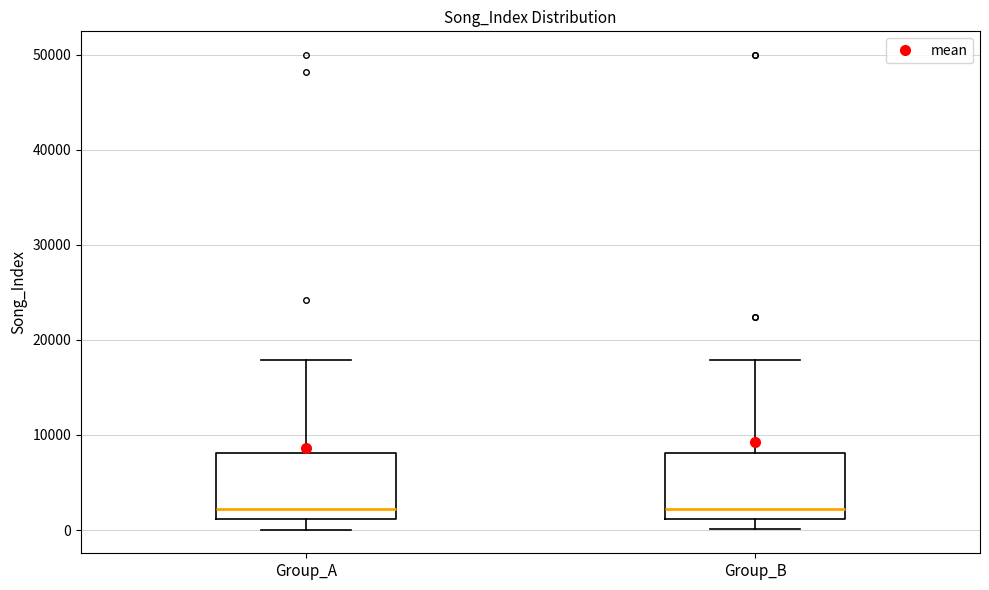

Reading left to right, transcribe this box plot: for each box, give where its median line is, the range the box spans, and where its two whiskers end, as read against the y-axis. The values are not printed on the chart, so give them approximately, as read against the axis.

Group_A: median 2000, box 1000 to 8000, whiskers 0 to 18000
Group_B: median 2000, box 1000 to 8000, whiskers 0 to 18000